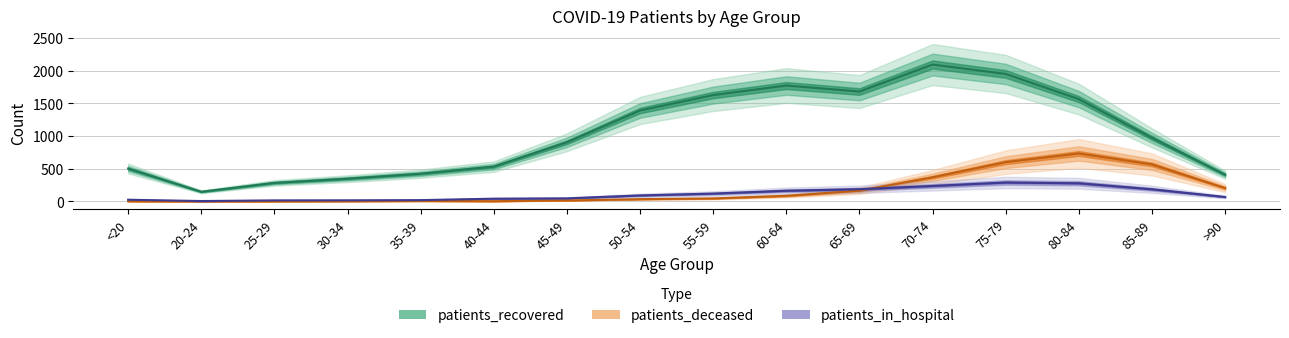

What is the lowest value of the patients_recovered series?

147